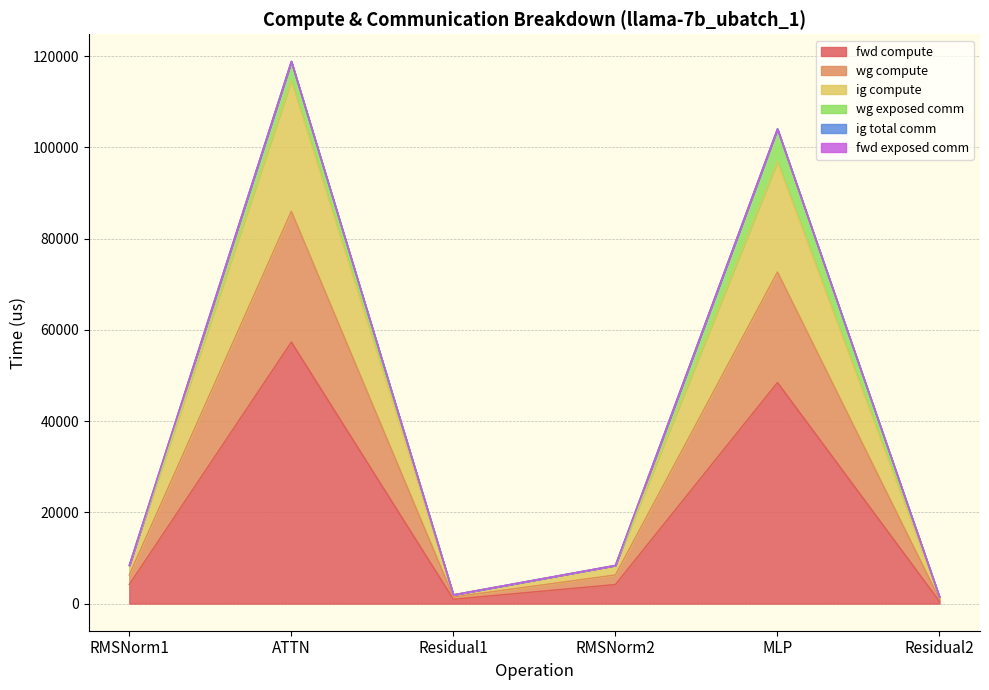

What is the label of the 1st point from the right?

Residual2